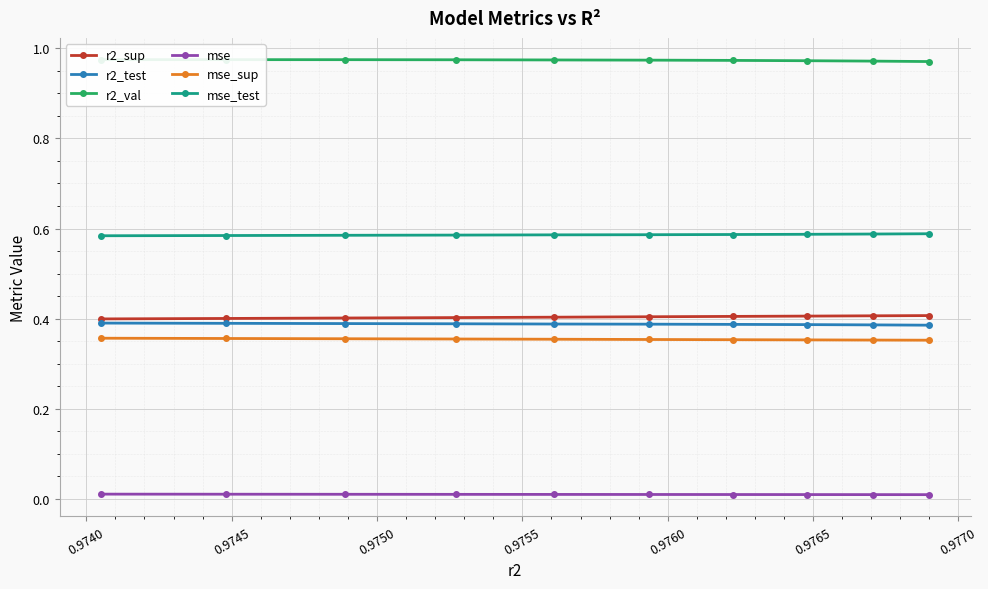

True or false: mse_test and r2_test cross at least once.

False